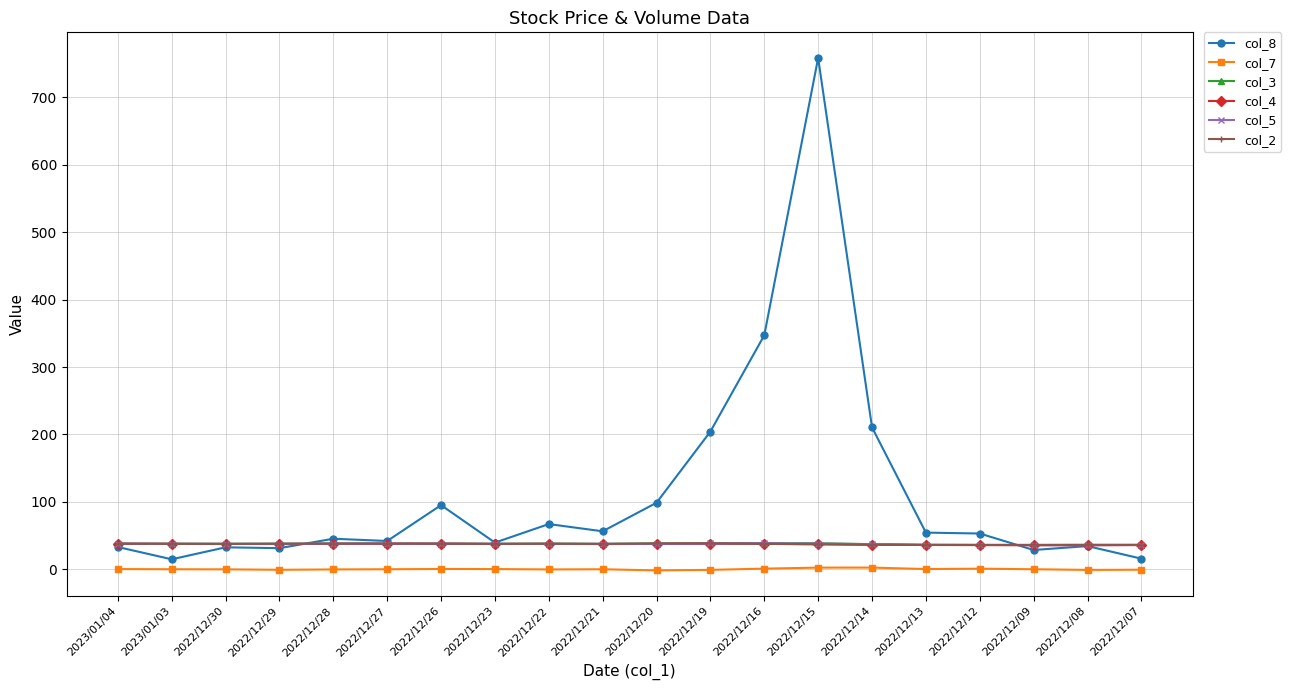

What is the total value across all series at 2022/12/26?

248.0